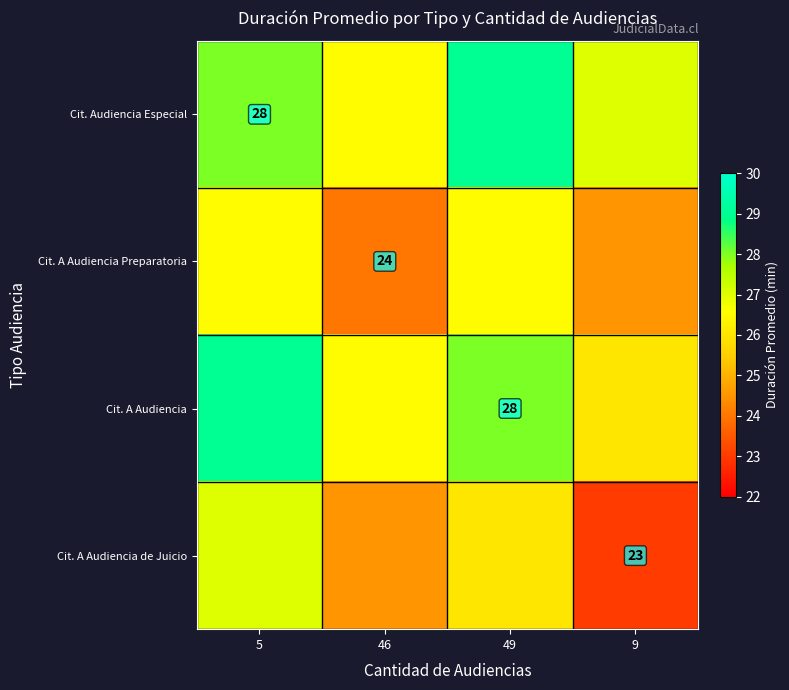

True or false: Cit. A Audiencia Preparatoria has a value of 38.3 at 46.

False